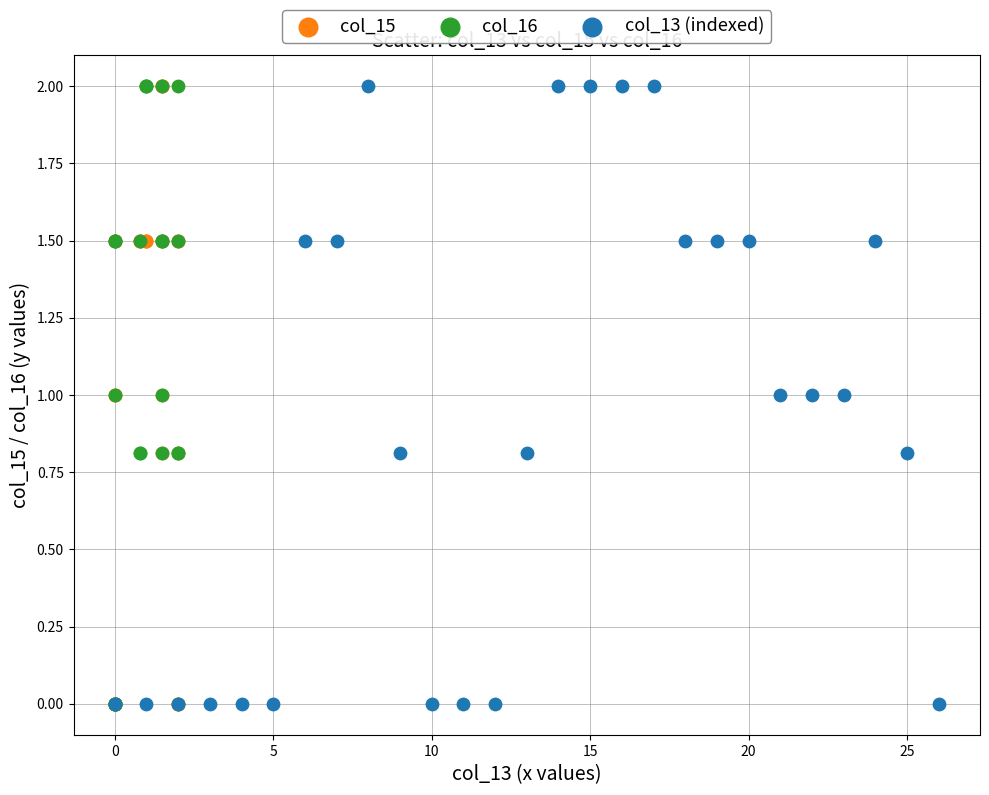

What are all the series names shown in the legend?

col_15, col_16, col_13 (indexed)